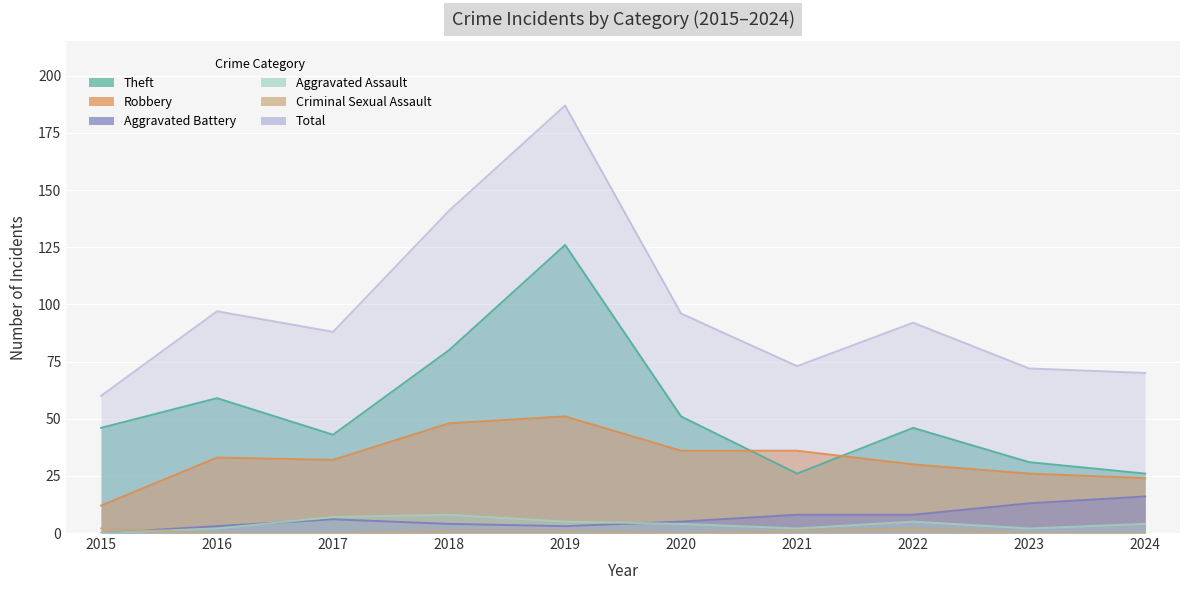

Rank the series by their maximum value, from lowest to highest.

Criminal Sexual Assault, Aggravated Assault, Aggravated Battery, Robbery, Theft, Total